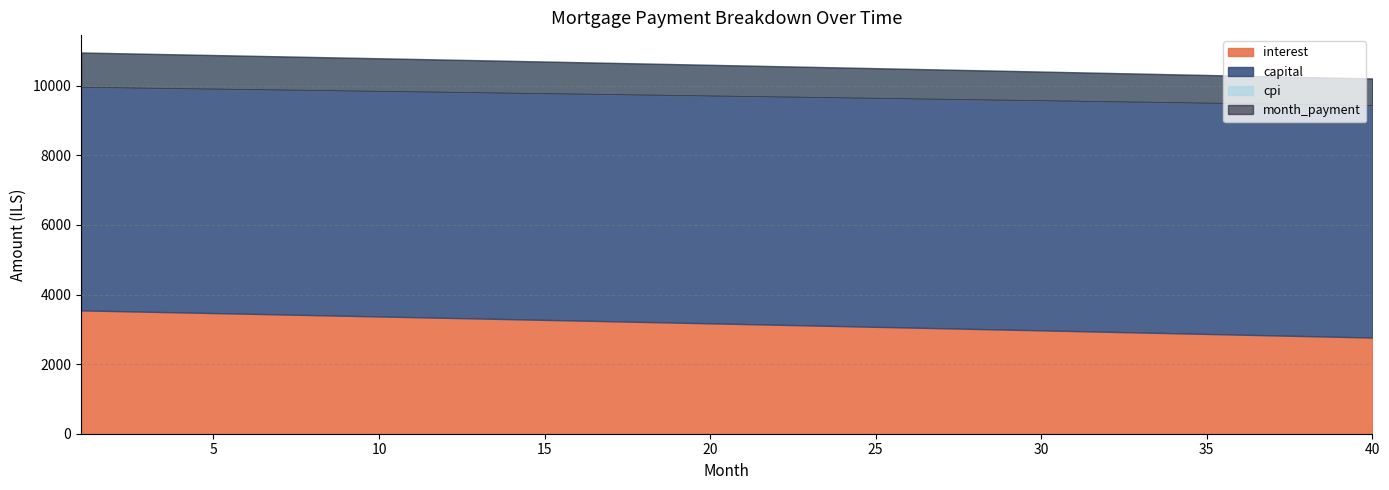

Reading left to right, extract all data points from this chart.

interest: 1=3545.2	2=3526.0	3=3506.8	4=3487.5	5=3468.1	6=3448.8	7=3429.4	8=3409.9	9=3390.4	10=3370.9	11=3351.3	12=3331.7	13=3312.0	14=3292.3	15=3272.5	16=3252.7	17=3232.9	18=3213.0	19=3193.1	20=3173.1	21=3153.1	22=3133.0	23=3112.9	24=3092.8	25=3072.6	26=3052.4	27=3032.1	28=3011.8	29=2991.4	30=2971.0	31=2950.6	32=2930.1	33=2909.6	34=2889.0	35=2868.4	36=2847.7	37=2827.0	38=2806.2	39=2785.4	40=2764.6
capital: 1=6416.7	2=6423.1	3=6429.5	4=6435.9	5=6442.4	6=6448.8	7=6455.3	8=6461.7	9=6468.2	10=6474.6	11=6481.1	12=6487.6	13=6494.1	14=6500.6	15=6507.1	16=6513.6	17=6520.1	18=6526.6	19=6533.1	20=6539.7	21=6546.2	22=6552.8	23=6559.3	24=6565.9	25=6572.4	26=6579.0	27=6585.6	28=6592.2	29=6598.8	30=6605.4	31=6612.0	32=6618.6	33=6625.2	34=6631.8	35=6638.5	36=6645.1	37=6651.8	38=6658.4	39=6665.1	40=6671.7
cpi: 1=994.6	2=989.1	3=983.7	4=978.3	5=972.8	6=967.3	7=961.8	8=956.3	9=950.8	10=945.3	11=939.8	12=934.2	13=928.7	14=923.1	15=917.5	16=911.9	17=906.3	18=900.7	19=895.0	20=889.4	21=883.7	22=878.1	23=872.4	24=866.7	25=861.0	26=855.3	27=849.5	28=843.8	29=838.0	30=832.3	31=826.5	32=820.7	33=814.9	34=809.1	35=803.3	36=797.4	37=791.6	38=785.7	39=779.8	40=773.9
month_payment: 1=9961.9	2=9949.1	3=9936.3	4=9923.4	5=9910.5	6=9897.6	7=9884.6	8=9871.6	9=9858.6	10=9845.5	11=9832.4	12=9819.3	13=9806.1	14=9792.9	15=9779.6	16=9766.3	17=9753.0	18=9739.6	19=9726.2	20=9712.8	21=9699.3	22=9685.8	23=9672.3	24=9658.7	25=9645.1	26=9631.4	27=9617.7	28=9604.0	29=9590.2	30=9576.4	31=9562.6	32=9548.7	33=9534.8	34=9520.8	35=9506.8	36=9492.8	37=9478.8	38=9464.6	39=9450.5	40=9436.3